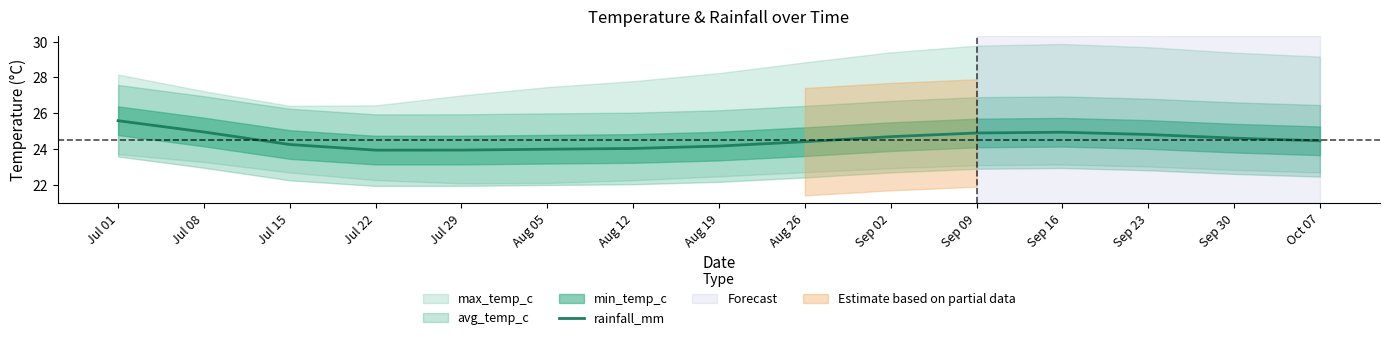

Reading right to left, what are all the values shown in this chart?

24.5	24.6	24.8	24.9	24.9	24.7	24.4	24.2	24.0	24.0	23.9	23.9	24.2	24.9	25.6